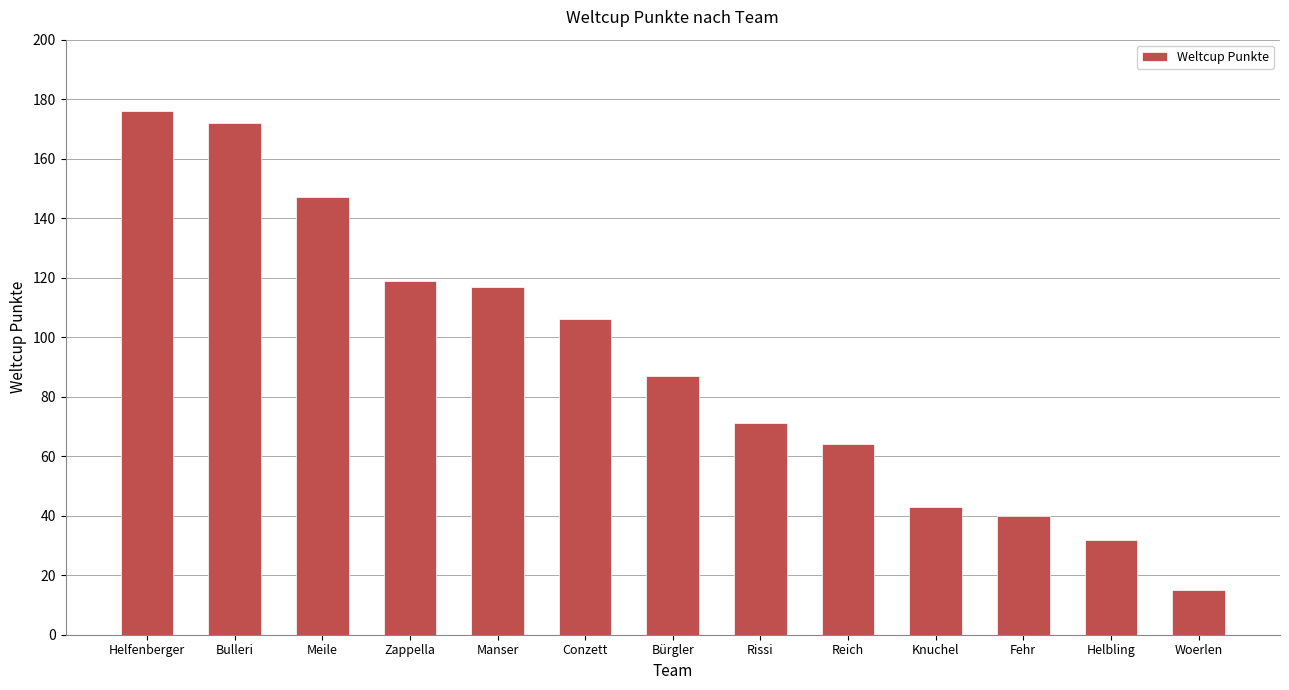

Is it true that the value at Bürgler is 87?

True